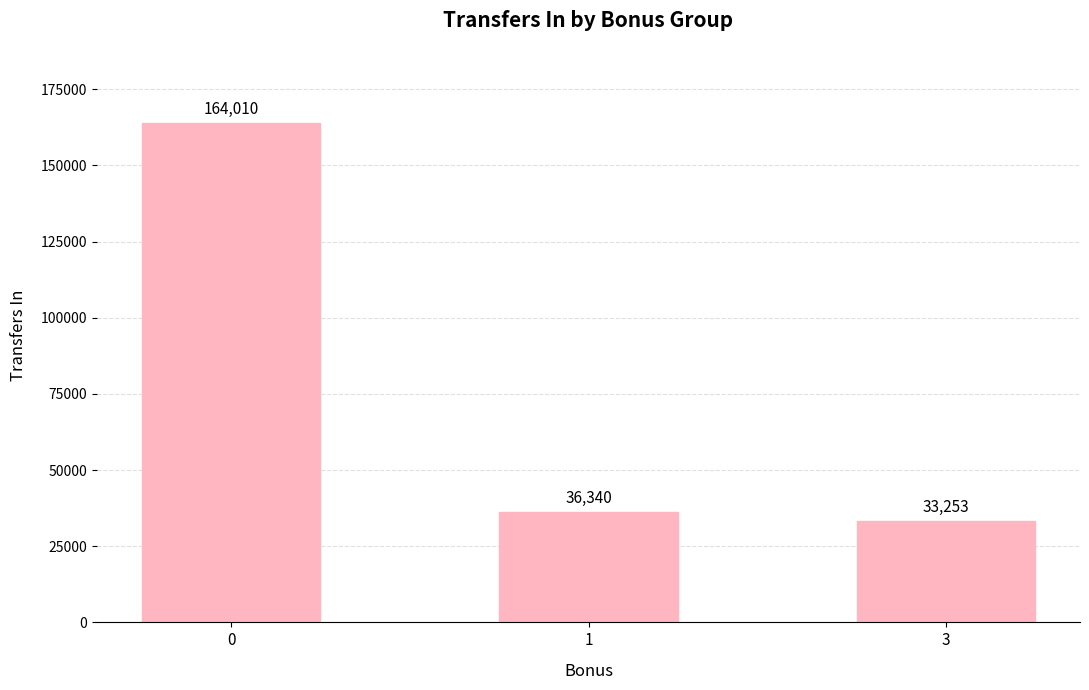

What is the minimum value shown in the chart?

33253